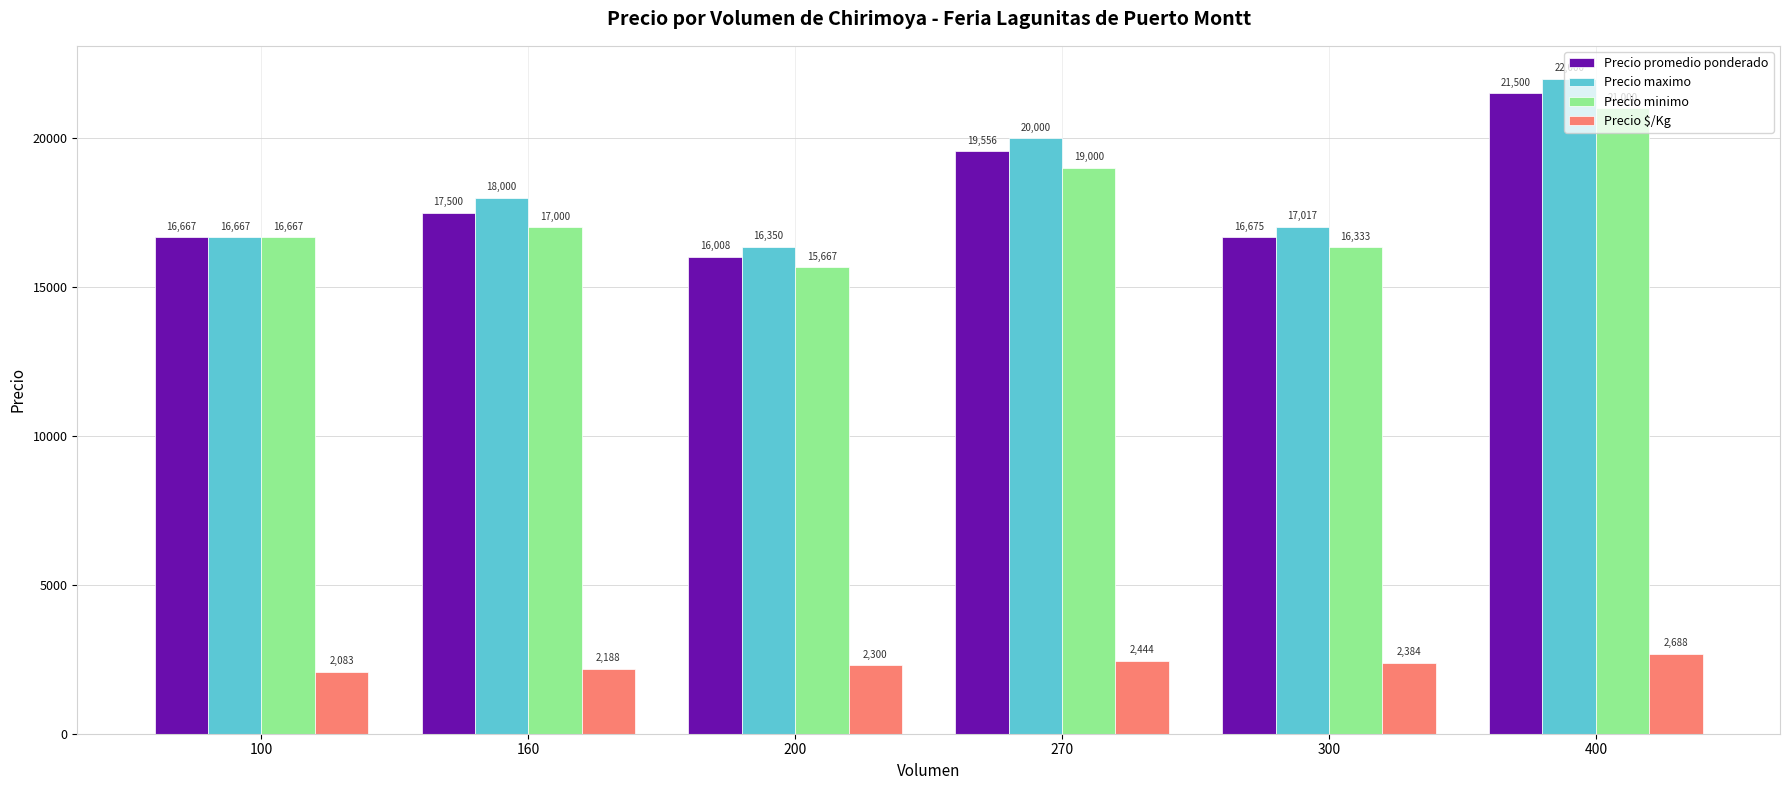

True or false: Precio minimo has a value of 32258 at 400.

False